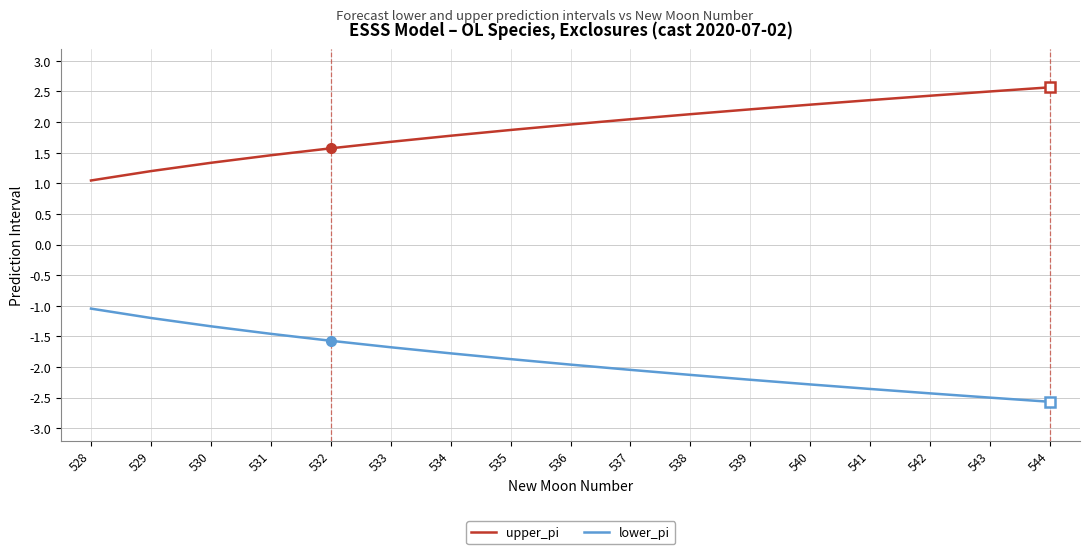

What is the difference between the maximum and minimum values in the upper_pi series?

1.5